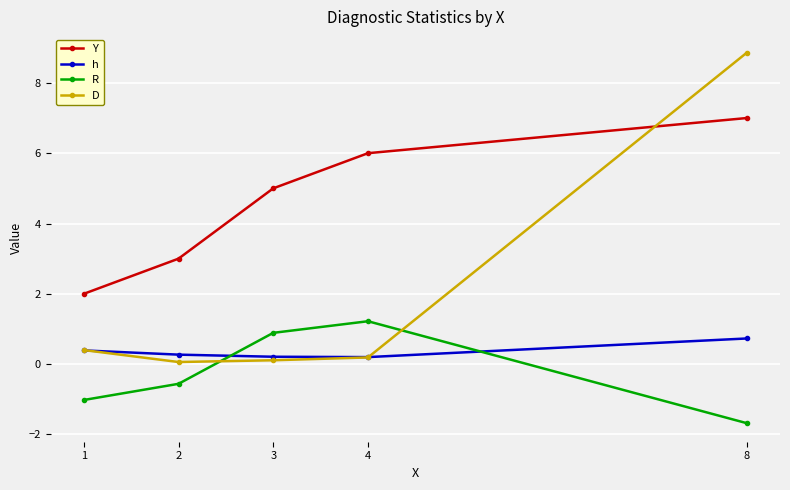

What is the difference between the second highest and second lowest values in the D series?

0.3